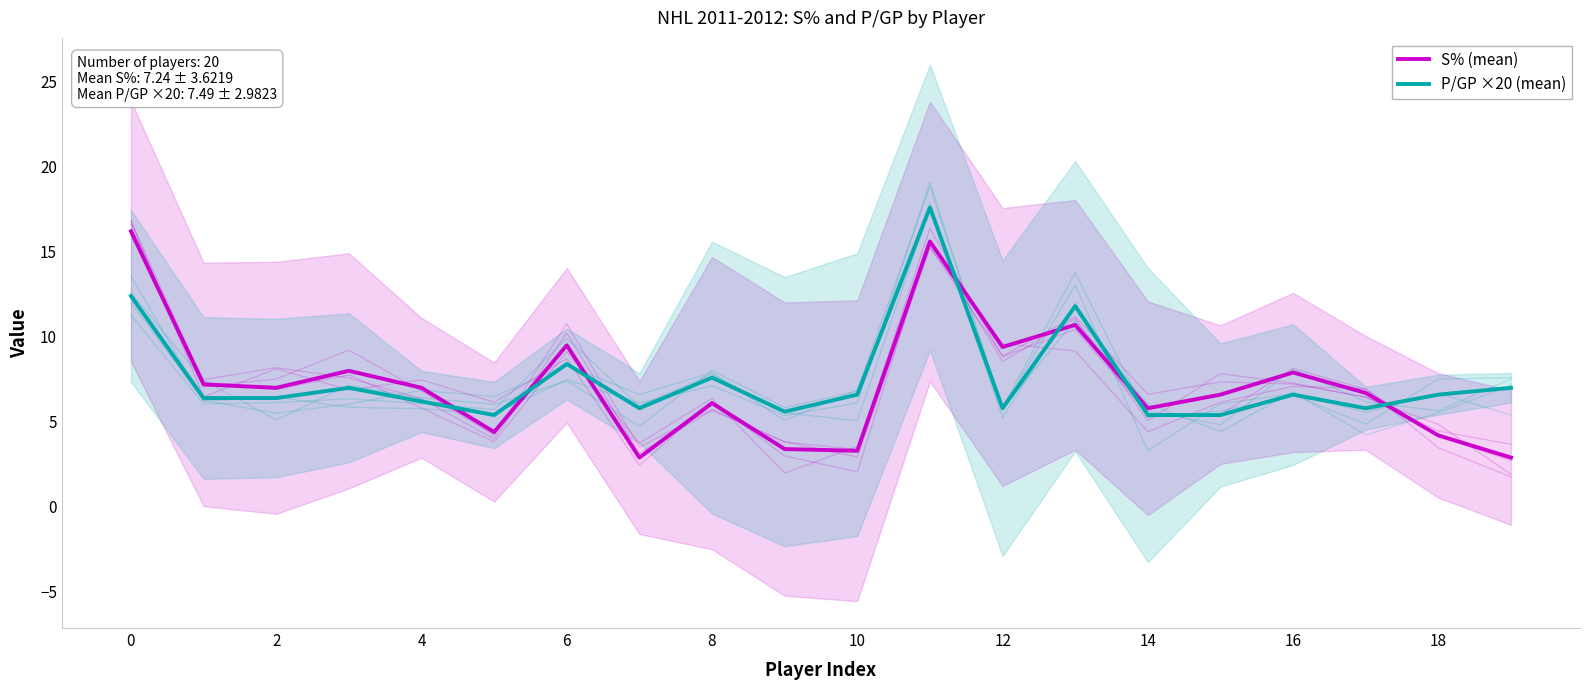

How many times do S% (mean) and P/GP ×20 (mean) cross each other?

7